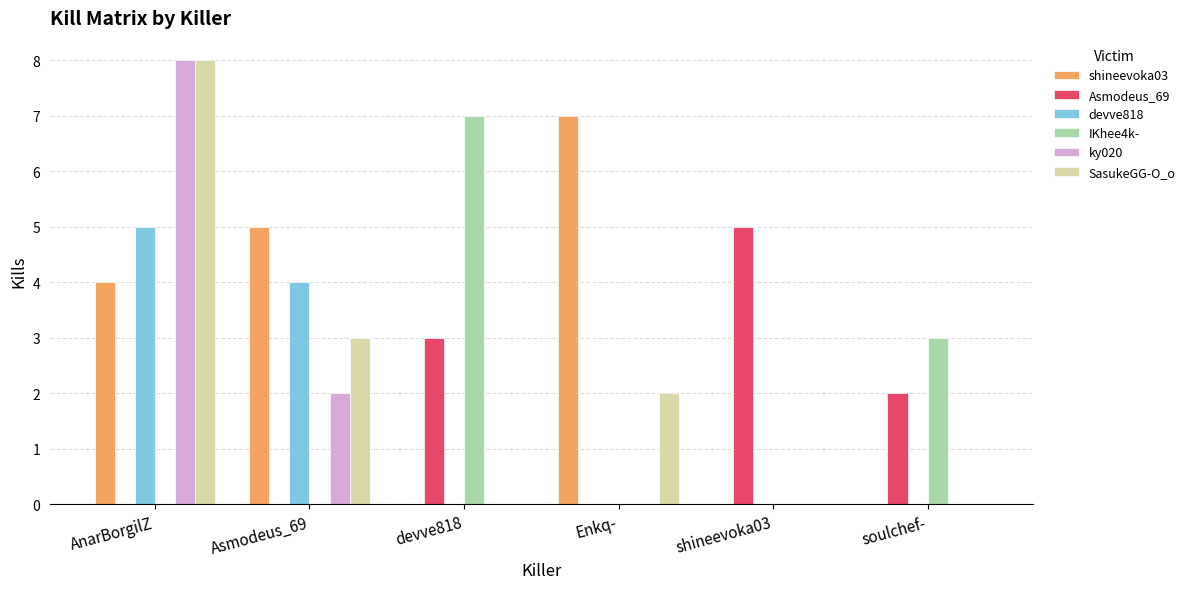

What is the sum of all SasukeGG-O_o values?

13